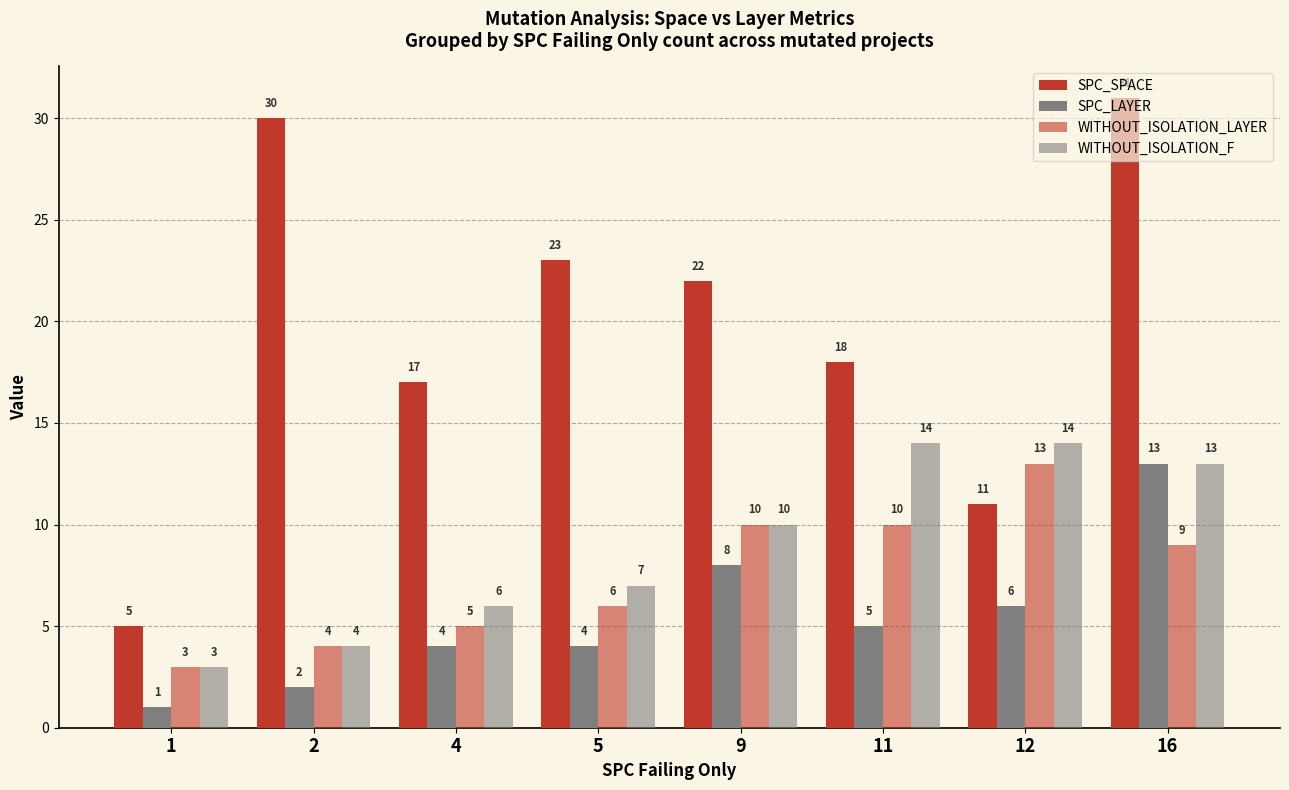

How many series are shown in this chart?

4